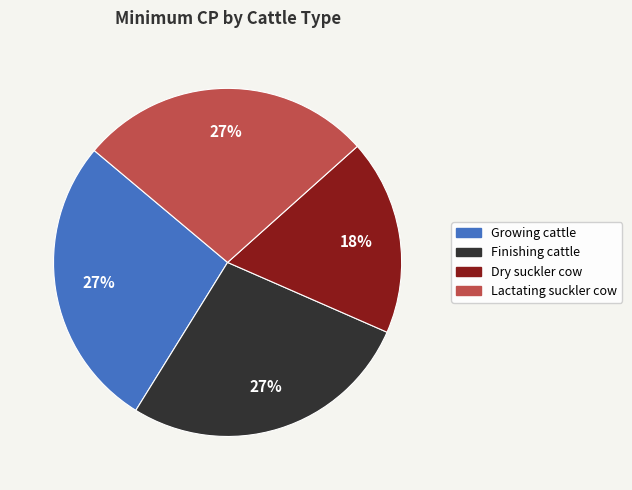

Does Growing cattle account for over 50% of the chart?

No